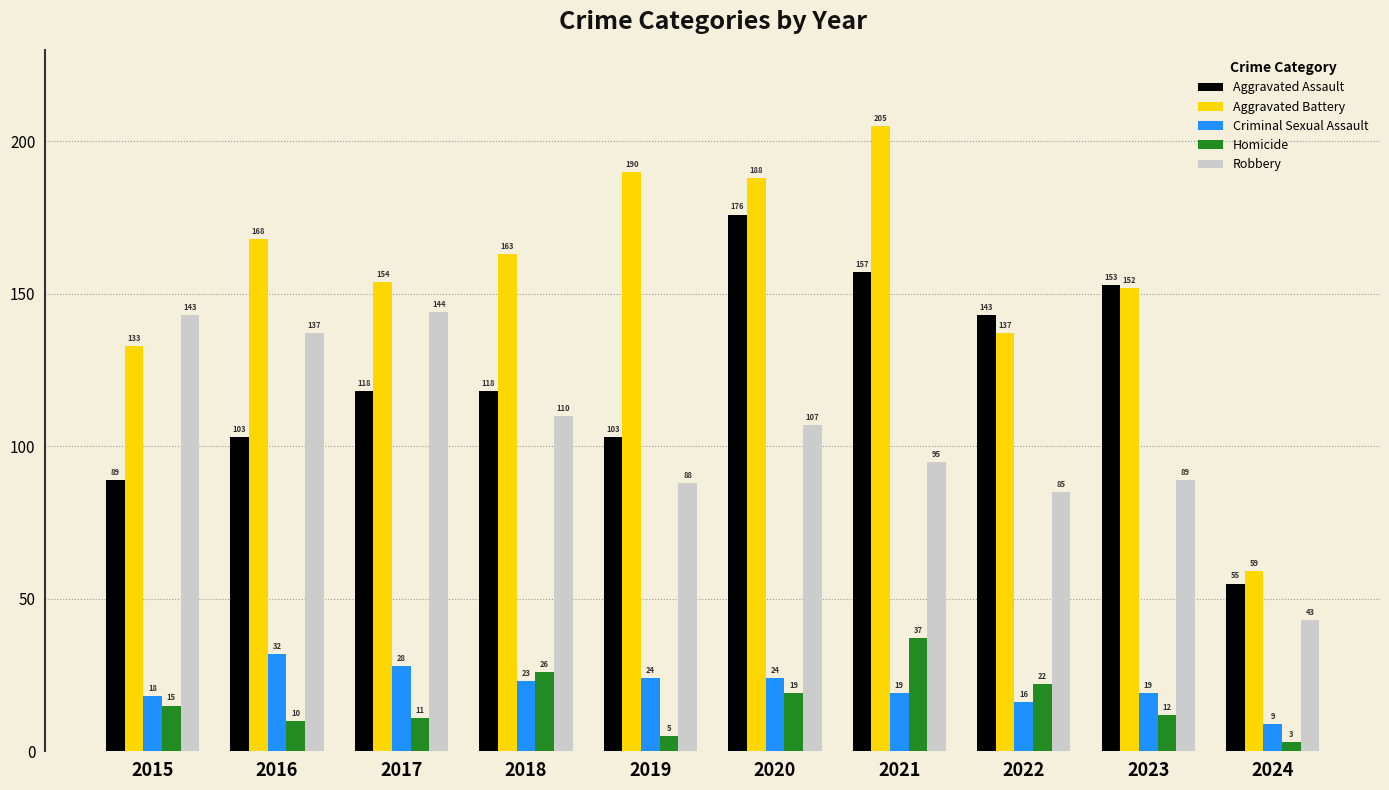

What is the total value across all series at 2015?

398